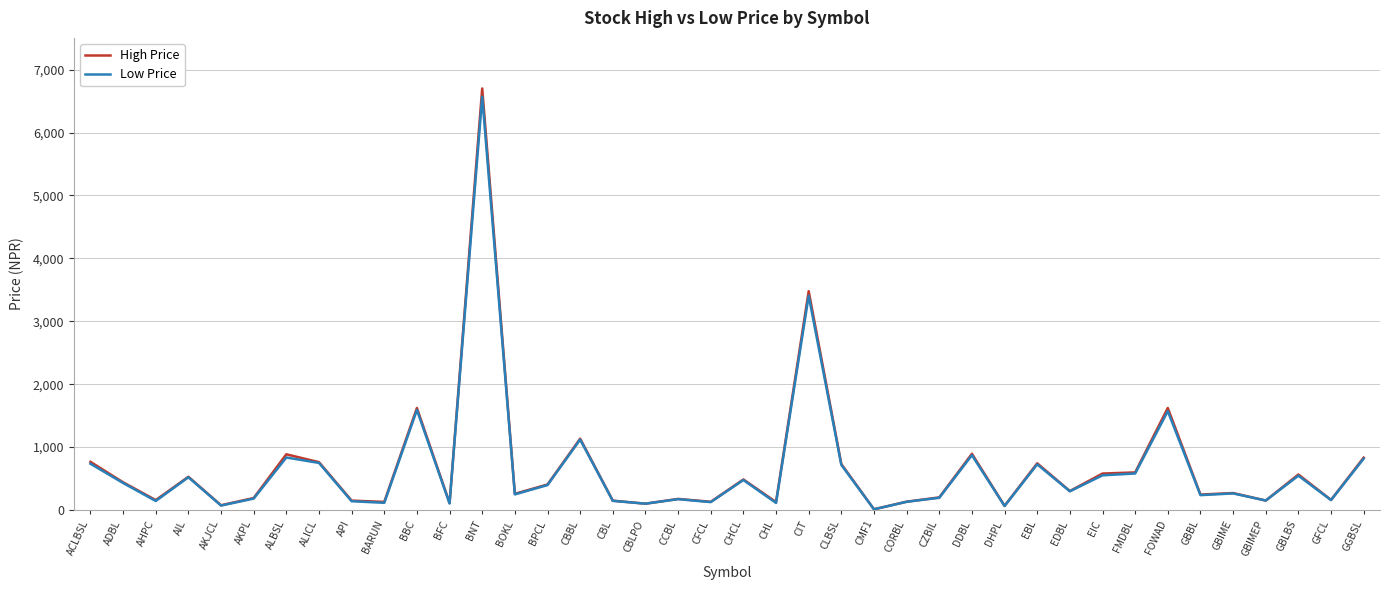

True or false: Low Price has a value of 834.0 at ALBSL.

True